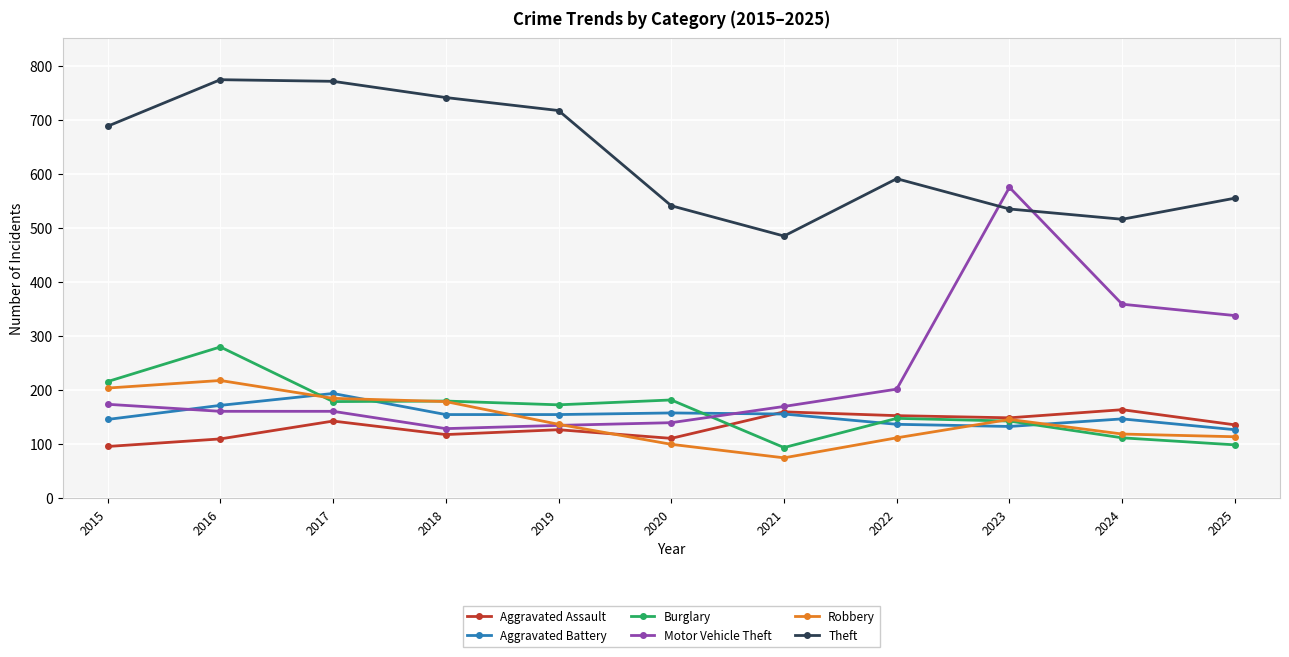

True or false: Robbery has more than 0 points higher than both neighbors.

True